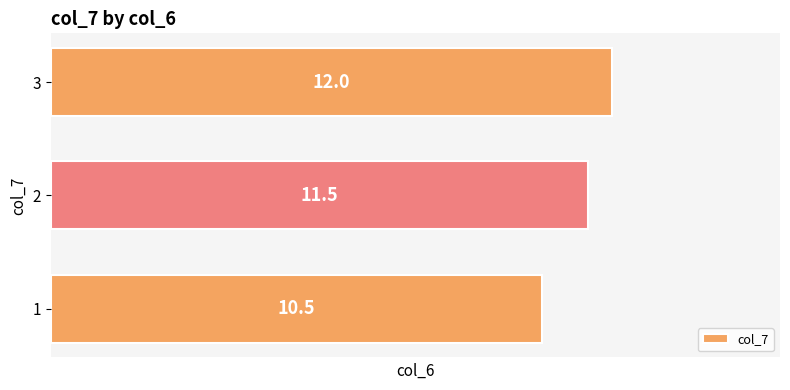

The value at 3 is 12.0. True or false?

True